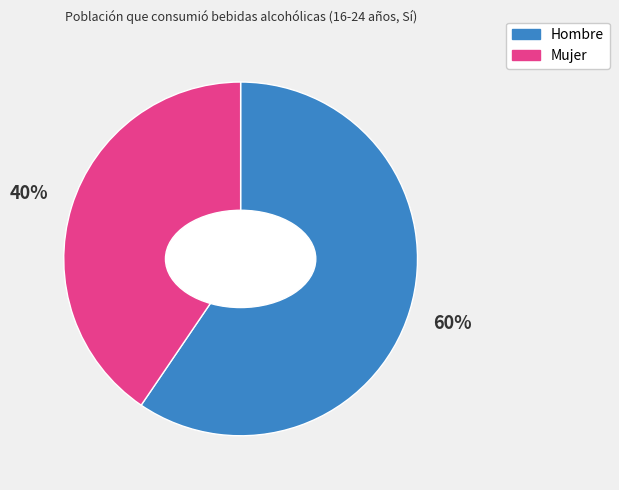

True or false: Mujer accounts for 40% of the total.

True